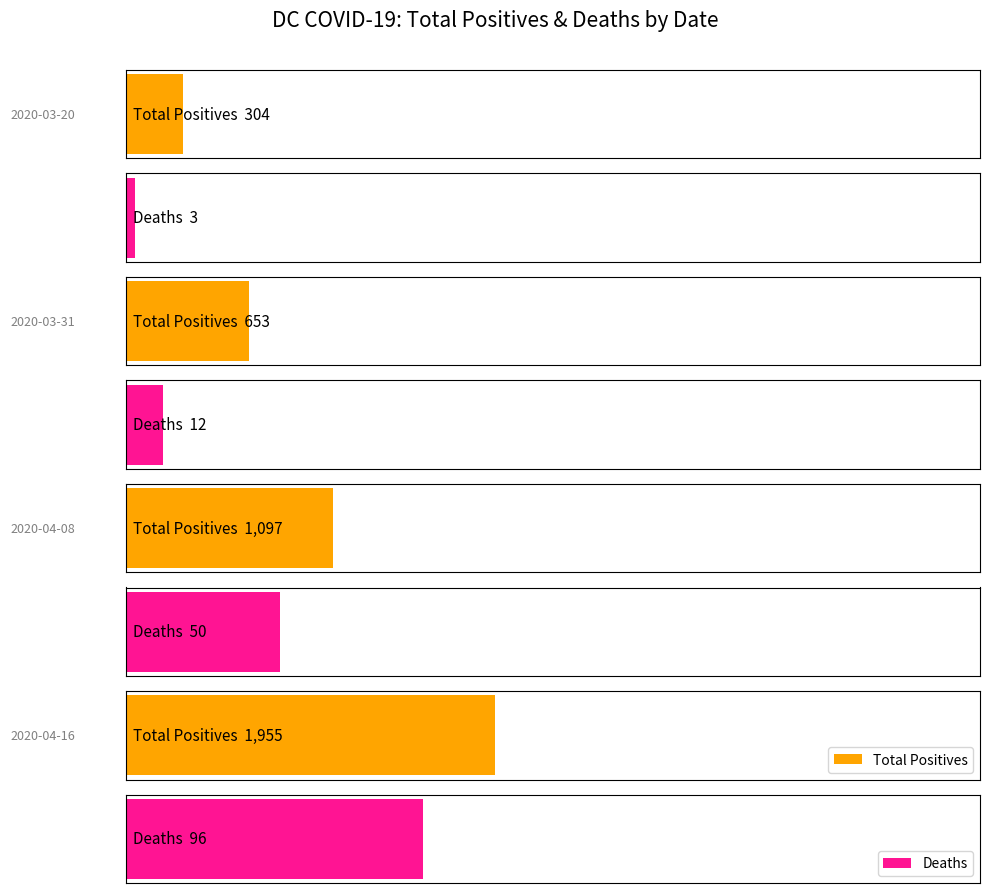

What is the label of the 4th bar from the left?

2020-04-16